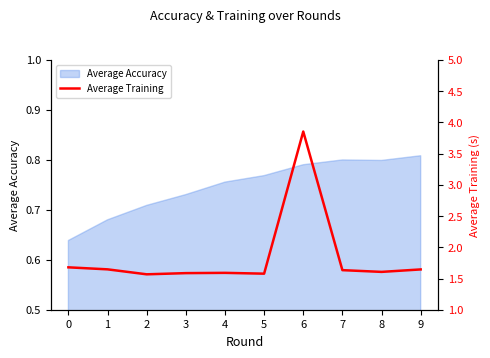

Is it true that the value at 4 is 2.7?

False